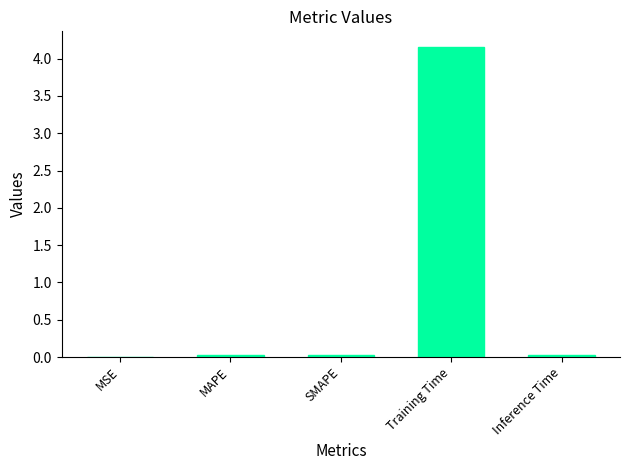

Is it true that the value at Training Time is 1.5?

False